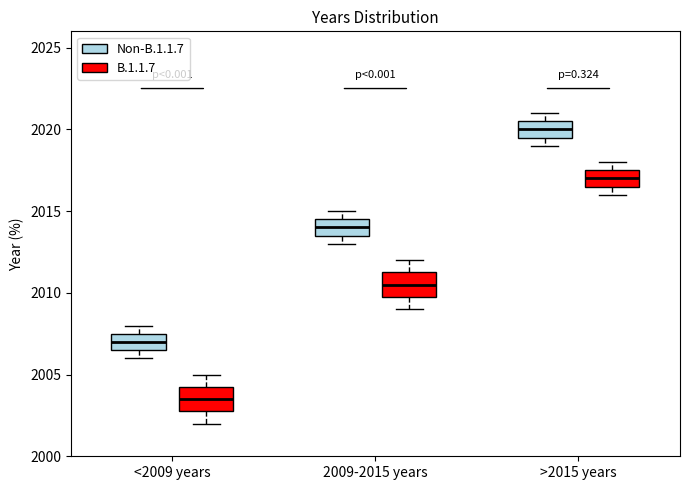

Reading left to right, read every box against the y-axis: the position of its median line, the range the box covers, and the ends of its whiskers. The values are not printed on the chart, so give them approximately, as read against the axis.

<2009 years (Non-B.1.1.7): median 2007.0, box 2006.5 to 2007.5, whiskers 2006.0 to 2008.0
<2009 years (B.1.1.7): median 2003.5, box 2003.0 to 2004.5, whiskers 2002.0 to 2005.0
2009-2015 years (Non-B.1.1.7): median 2014.0, box 2013.5 to 2014.5, whiskers 2013.0 to 2015.0
2009-2015 years (B.1.1.7): median 2010.5, box 2010.0 to 2011.5, whiskers 2009.0 to 2012.0
>2015 years (Non-B.1.1.7): median 2020.0, box 2019.5 to 2020.5, whiskers 2019.0 to 2021.0
>2015 years (B.1.1.7): median 2017.0, box 2016.5 to 2017.5, whiskers 2016.0 to 2018.0